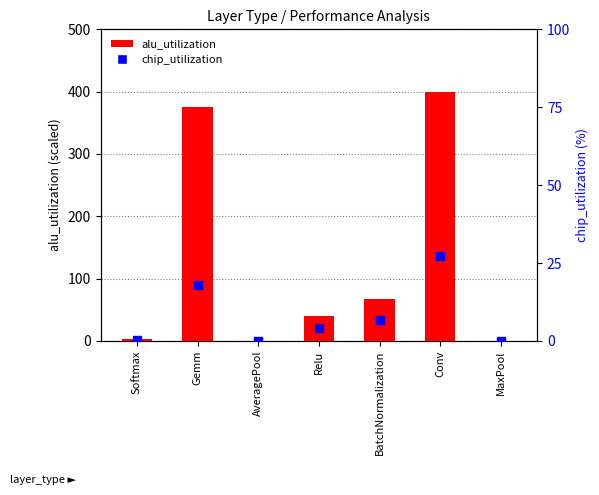

Which series has the widest spread of Y values?

alu_utilization